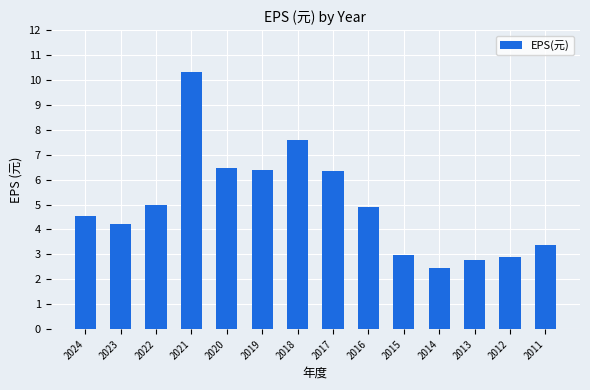

What is the difference between the second highest and second lowest values?

4.8